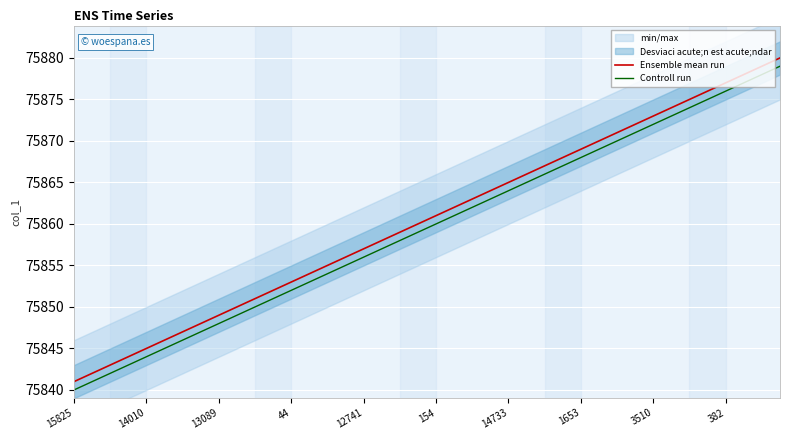

Is it true that Controll run equals 118645 at 12741?

False